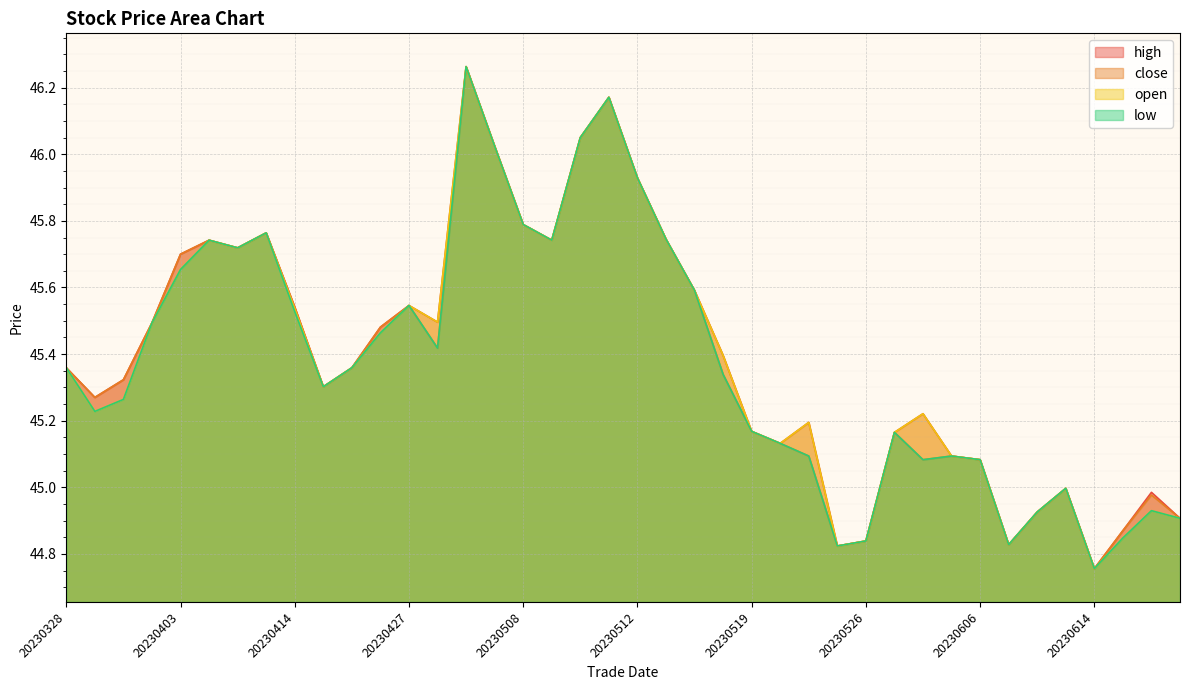

The high series shows 66.7 at 20230526. True or false?

False